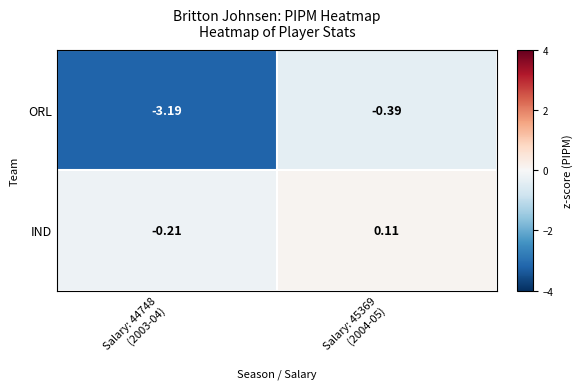

What is the difference between the highest and lowest values at Salary: 45369
(2004-05)?

0.5